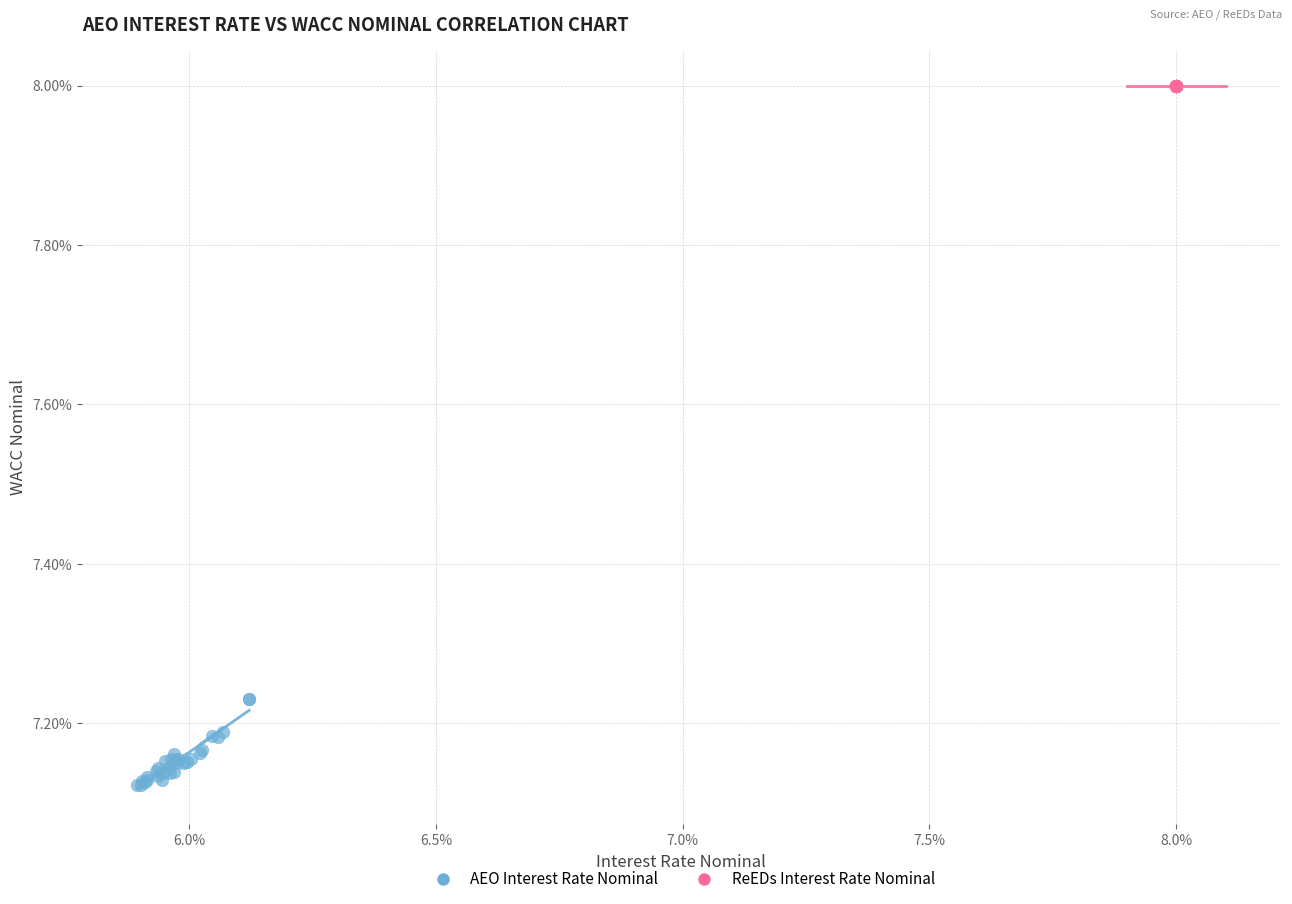

What are all the series names shown in the legend?

AEO Interest Rate Nominal, ReEDs Interest Rate Nominal